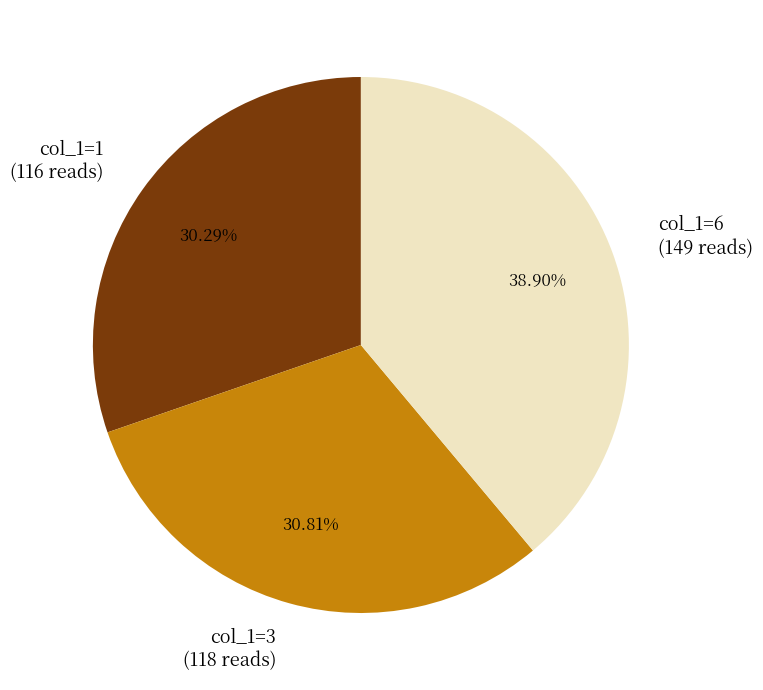

Is there a majority slice in this chart?

No